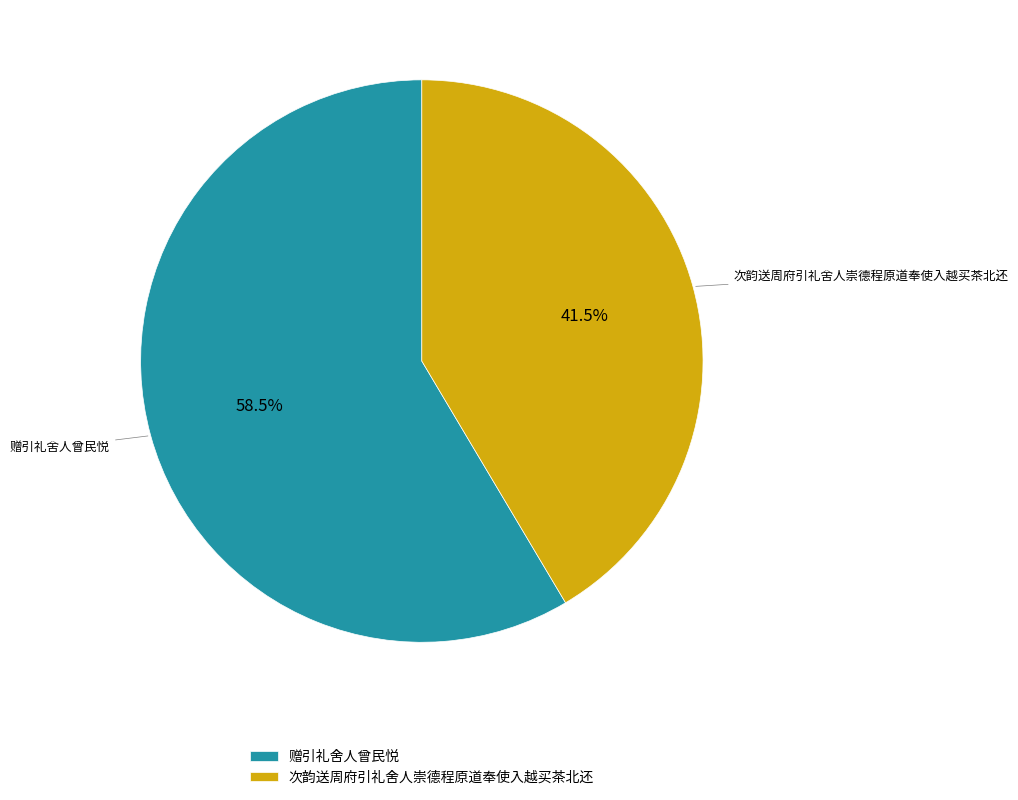

How many segments does this pie chart have?

2